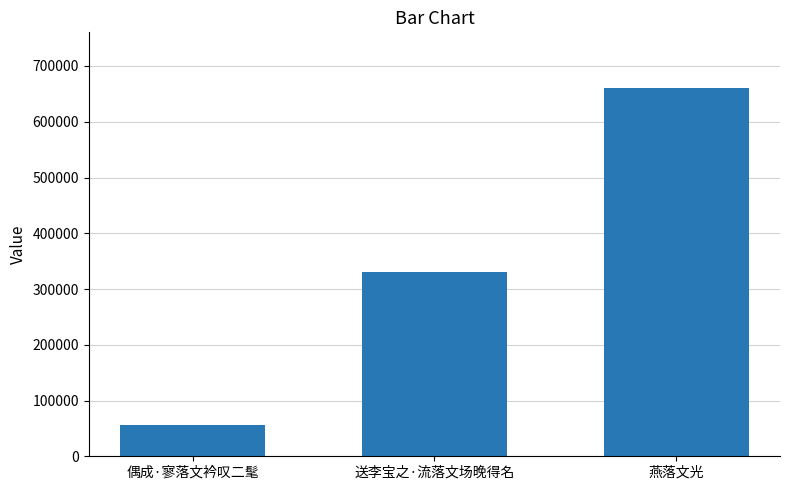

What value does the data have at 偶成·寥落文衿叹二髦?

55910